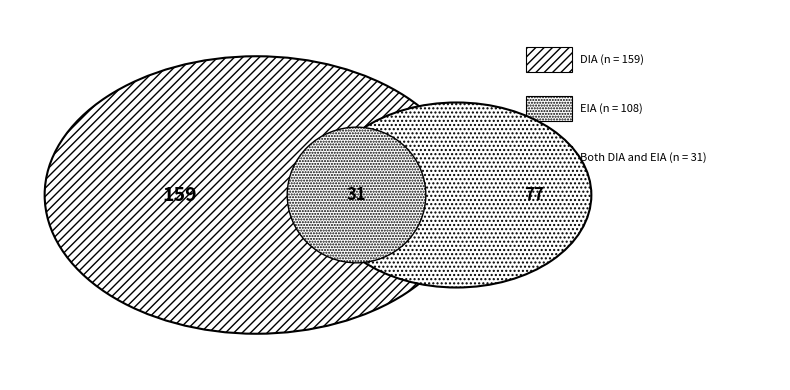

Combined, do DIA and EIA account for over 50%?

Yes